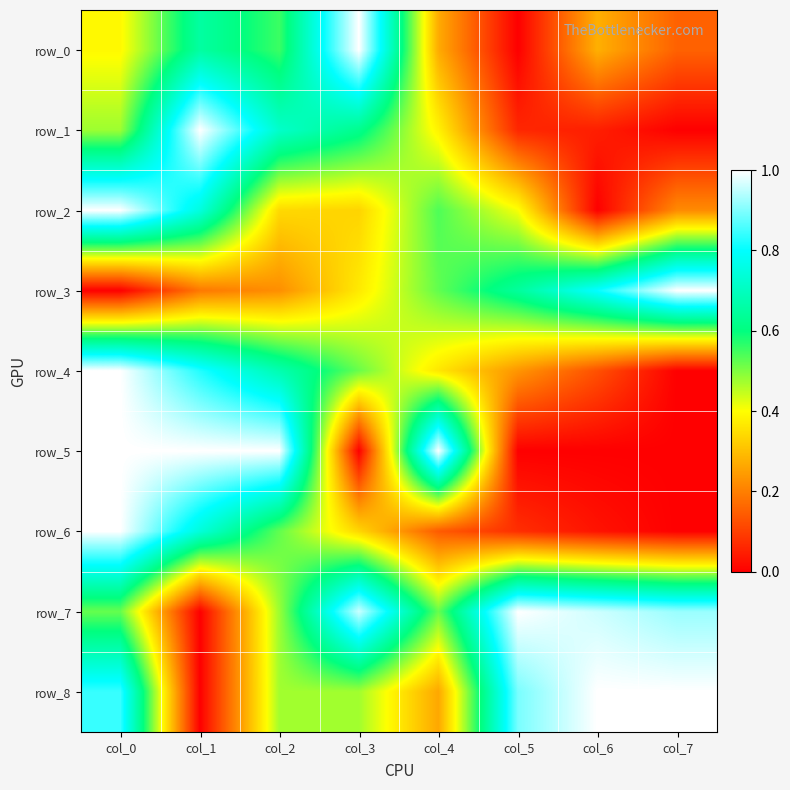

At col_5, list the series in order from smallest to largest.

row_0, row_5, row_1, row_6, row_4, row_2, row_3, row_8, row_7